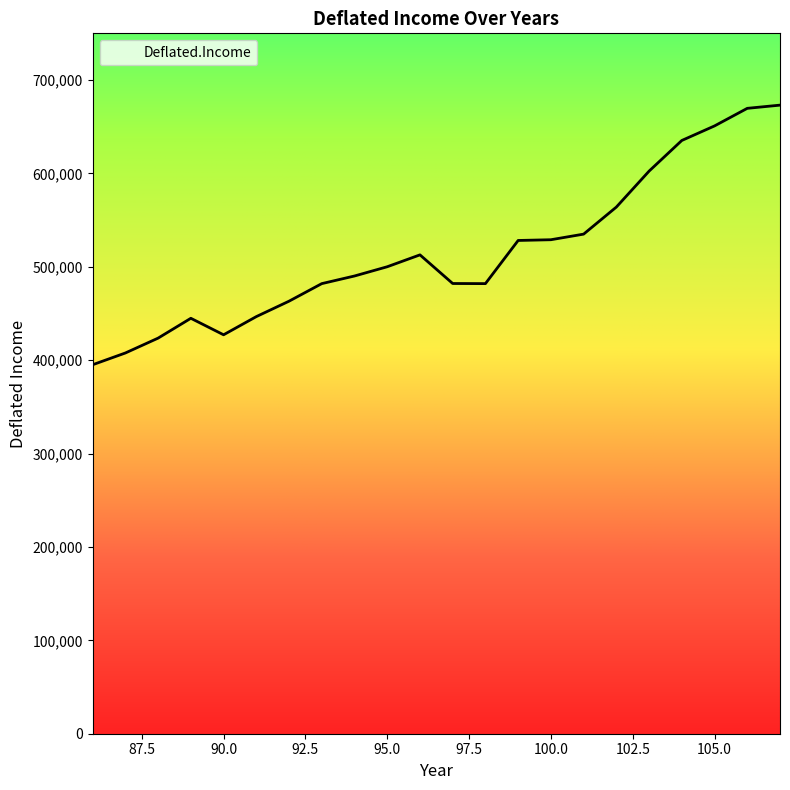

Is it true that the value at 86 is 395119.6?

True